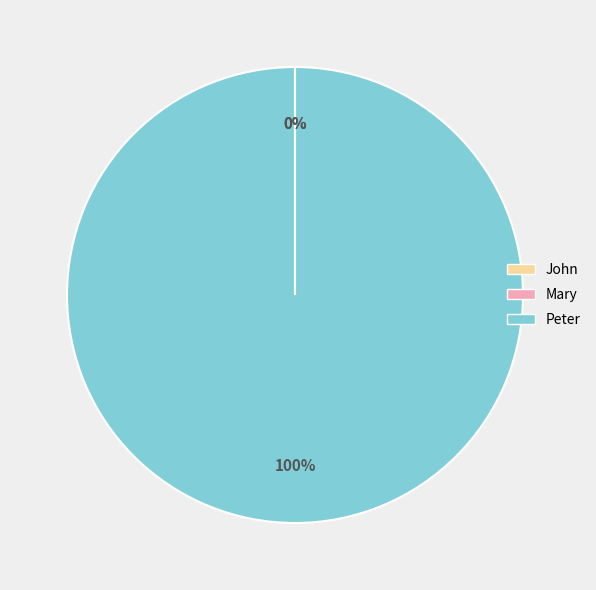

Which slice represents more than half of the pie?

Peter